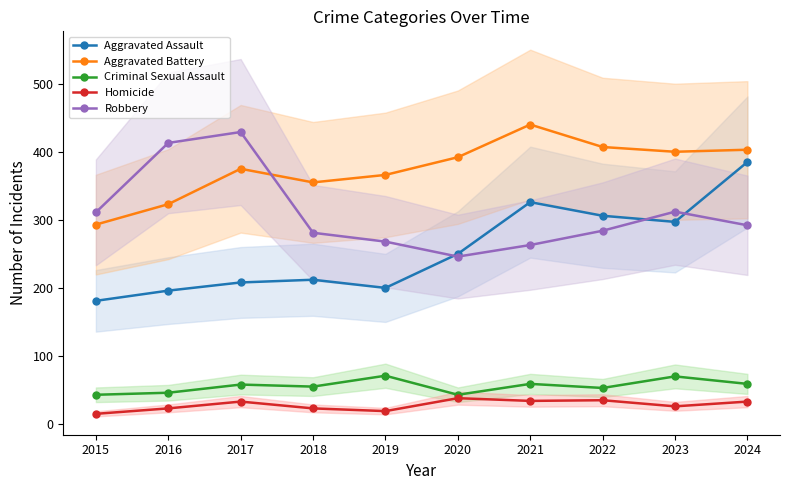

Is this an area chart (filled region under the line)?

No